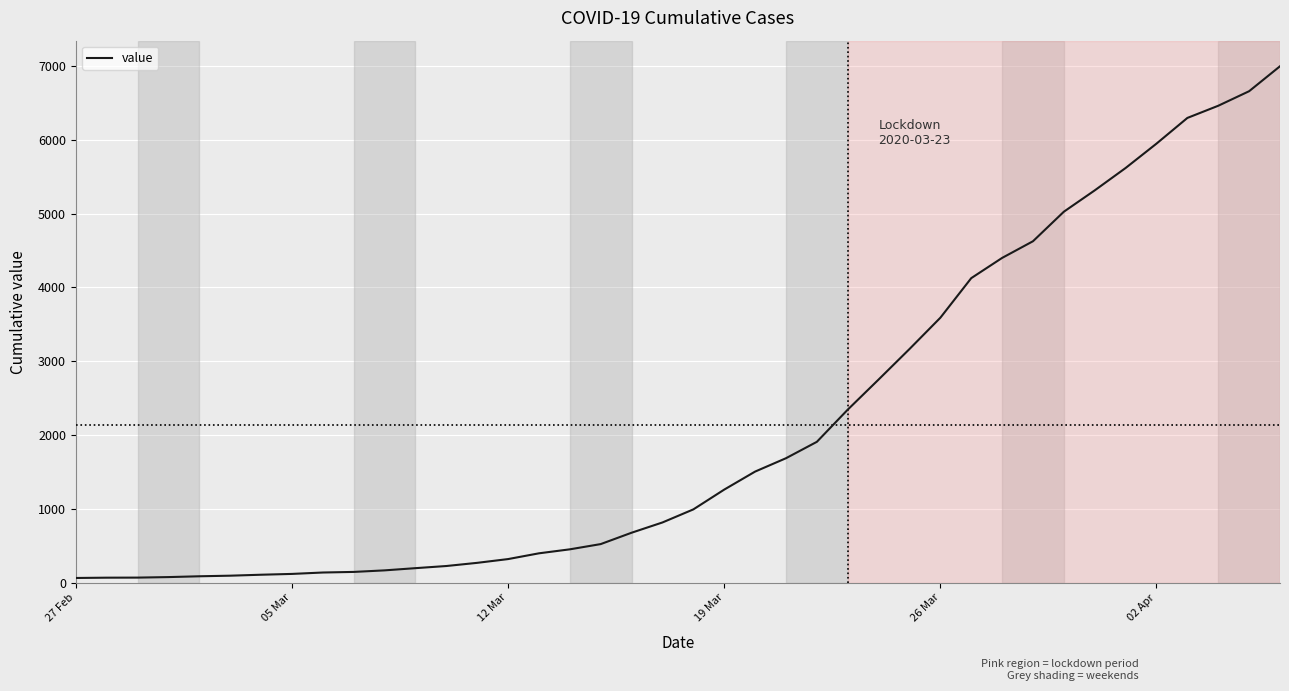

Count the number of categories in the chart.

40